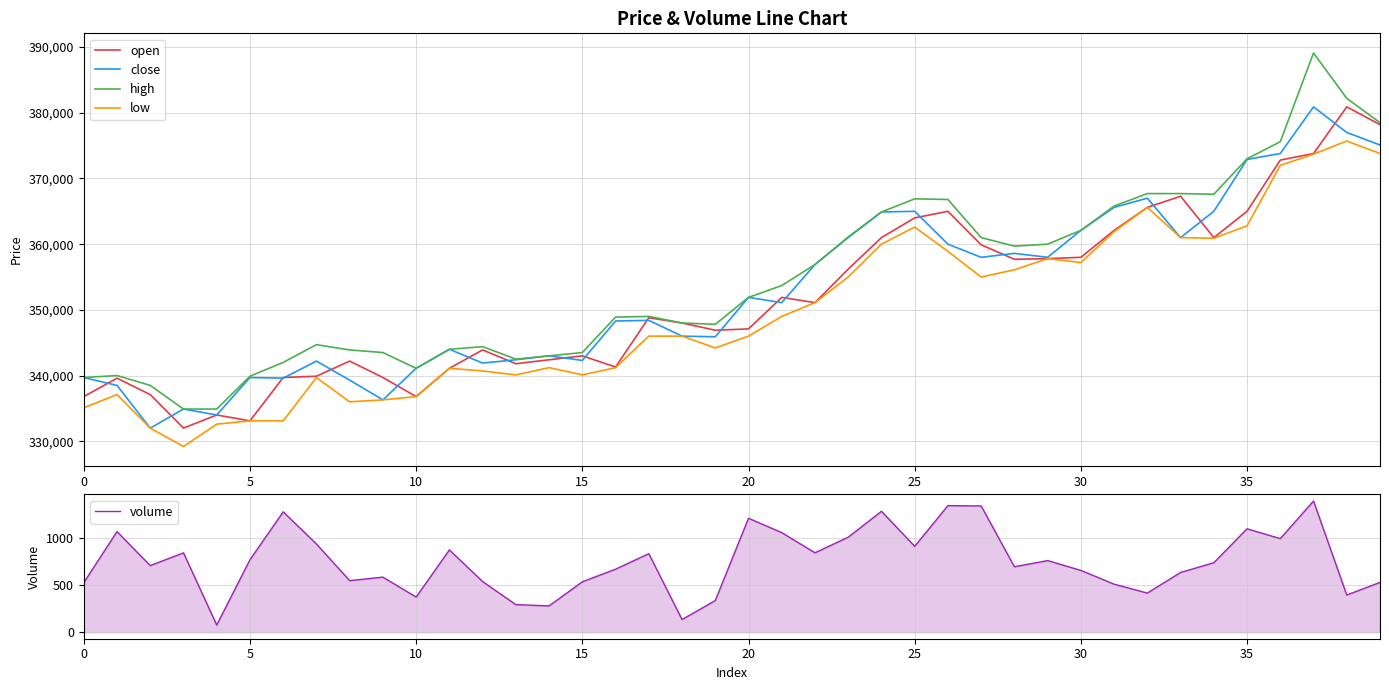

Reading left to right, what are all the values shown in this chart?

open: 336800.0	339600.0	337100.0	332000.0	334000.0	333100.0	339700.0	339900.0	342200.0	339700.0	336800.0	341100.0	343900.0	341800.0	342400.0	343000.0	341300.0	348800.0	348000.0	346900.0	347100.0	351900.0	351100.0	356200.0	361000.0	364000.0	365000.0	359900.0	357700.0	357800.0	358000.0	362100.0	365600.0	367300.0	361000.0	365000.0	372800.0	373800.0	380900.0	378200.0
close: 339700.0	338500.0	332000.0	334900.0	334000.0	339700.0	339600.0	342200.0	339300.0	336300.0	341100.0	344000.0	341900.0	342400.0	343000.0	342300.0	348300.0	348400.0	346000.0	345900.0	351900.0	351100.0	356900.0	361000.0	364900.0	365000.0	360000.0	358000.0	358600.0	358000.0	362100.0	365600.0	367000.0	361000.0	365000.0	372900.0	373800.0	380900.0	377000.0	375100.0
high: 339700.0	340000.0	338500.0	334900.0	334900.0	339900.0	342000.0	344700.0	343900.0	343500.0	341100.0	344000.0	344400.0	342500.0	343000.0	343500.0	348900.0	349000.0	348000.0	347800.0	351900.0	353700.0	356900.0	361100.0	364900.0	366900.0	366800.0	361000.0	359700.0	360000.0	362100.0	365800.0	367700.0	367700.0	367600.0	373000.0	375600.0	389100.0	382200.0	378500.0
low: 335100.0	337100.0	332000.0	329200.0	332600.0	333100.0	333100.0	339700.0	336000.0	336300.0	336800.0	341100.0	340700.0	340100.0	341200.0	340100.0	341200.0	346000.0	346000.0	344200.0	346000.0	349000.0	351100.0	355000.0	360000.0	362600.0	358900.0	355000.0	356100.0	357800.0	357200.0	361900.0	365600.0	361000.0	360900.0	362800.0	372000.0	373700.0	375700.0	373800.0
volume: 526.8	1068.8	707.5	842.9	76.2	769.7	1279.1	937.4	547.6	584.9	373.0	874.3	537.9	292.6	279.4	535.3	669.5	834.1	134.4	335.8	1210.7	1058.1	843.7	1009.2	1284.8	912.6	1345.0	1341.3	695.3	760.7	656.7	510.1	415.5	634.5	737.9	1098.9	994.3	1394.0	394.9	529.0